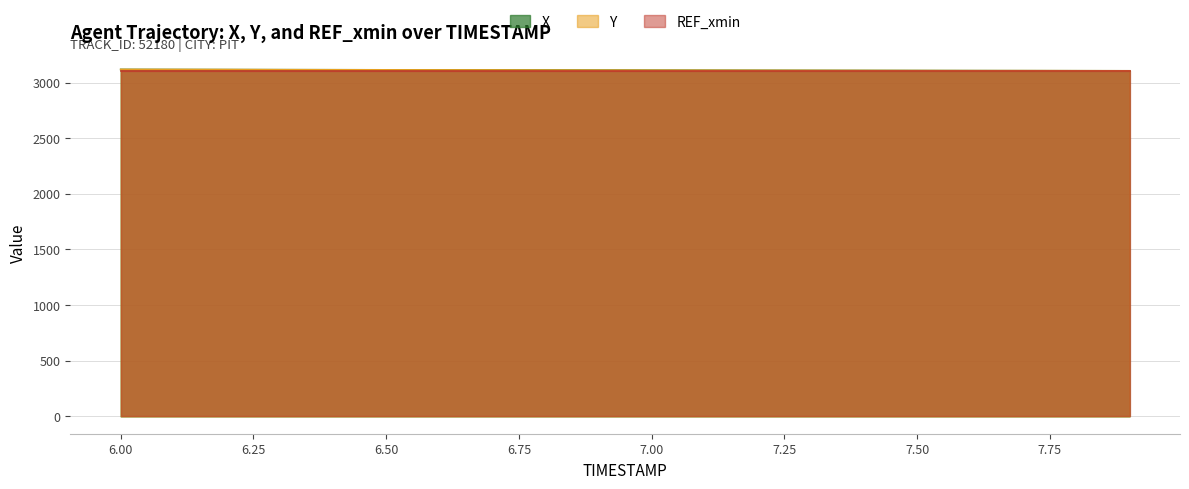

What is the difference between the second highest and minimum values in the X series?

11.5